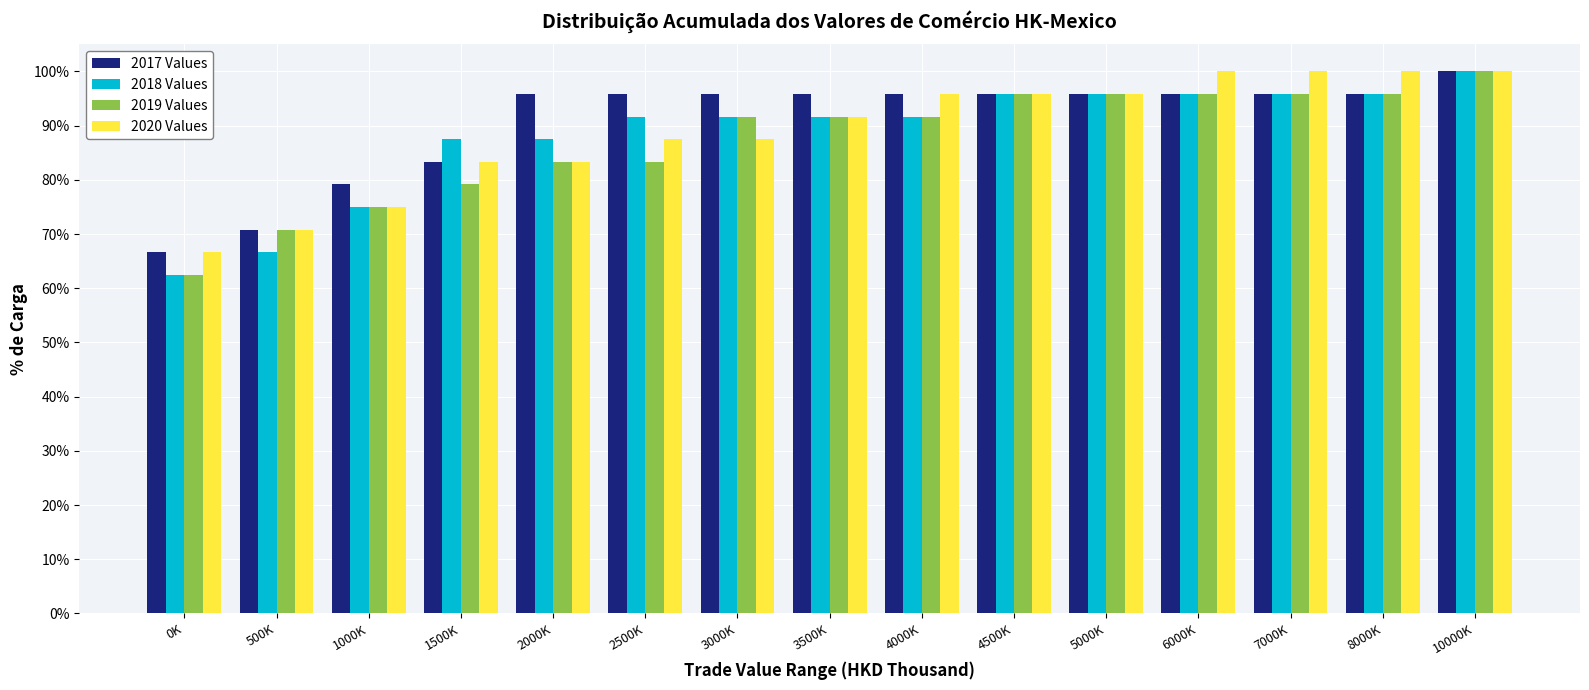

Which series changed the most between 500K and 1500K?

2018 Values